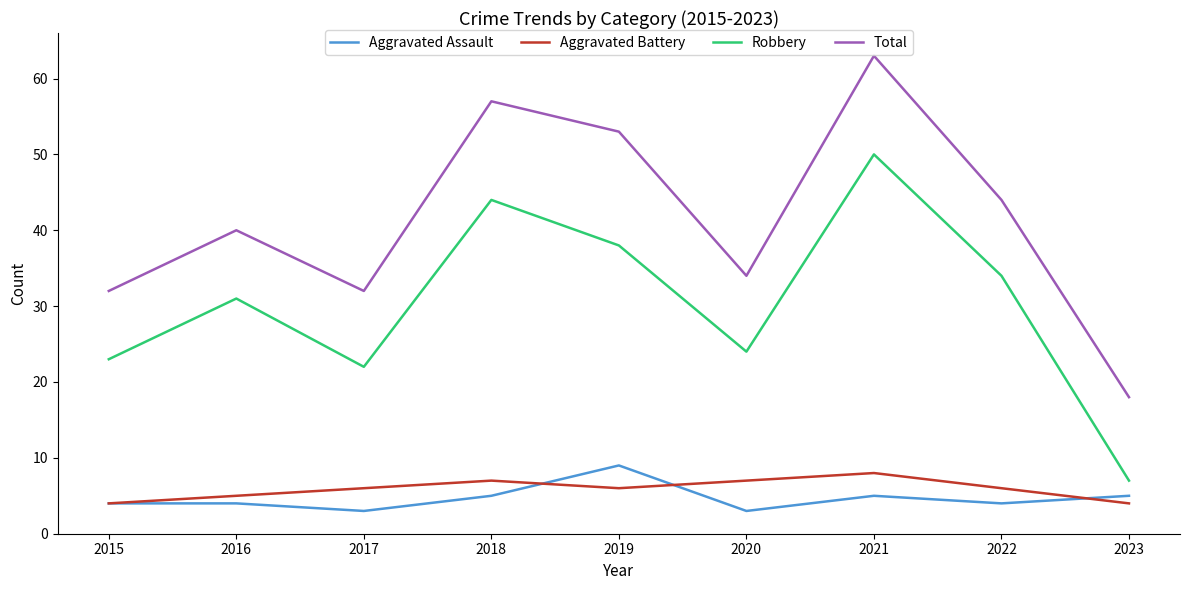

True or false: Total and Aggravated Assault intersect in this chart.

False